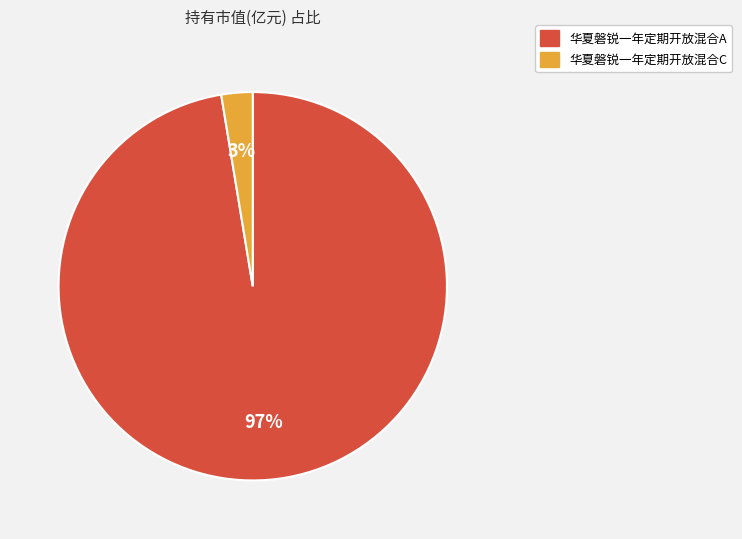

True or false: 华夏磐锐一年定期开放混合A accounts for 97% of the total.

True